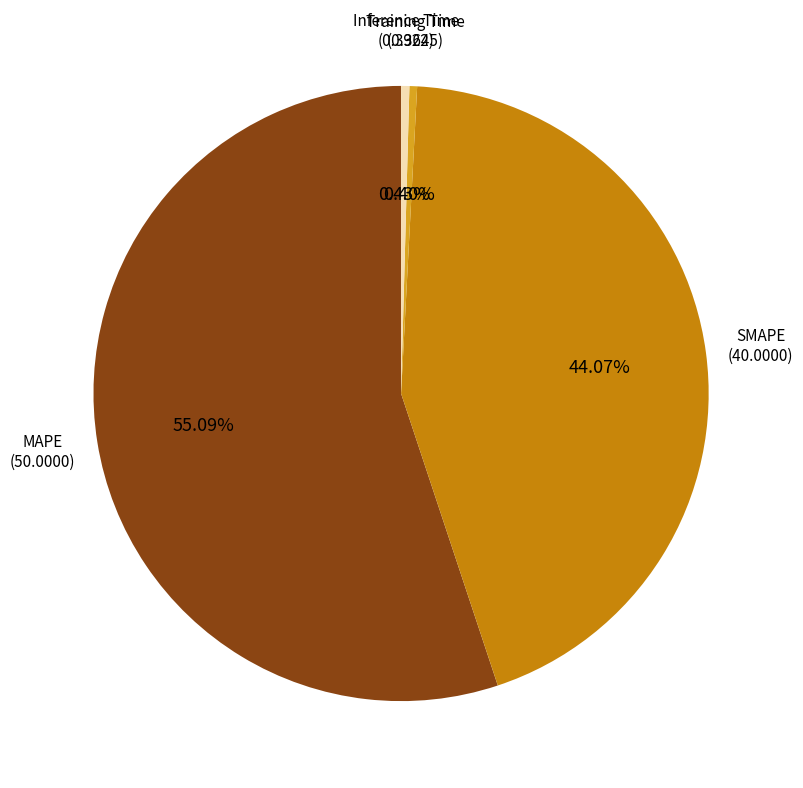

Is there any slice that represents more than half of the pie?

Yes